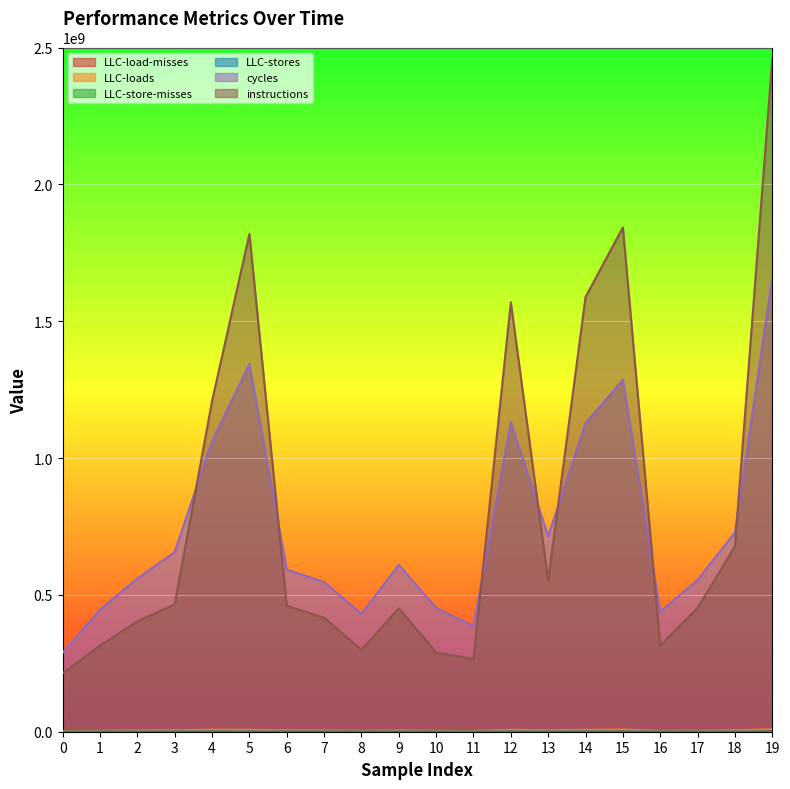

What are all the series names shown in the legend?

LLC-load-misses, LLC-loads, LLC-store-misses, LLC-stores, cycles, instructions